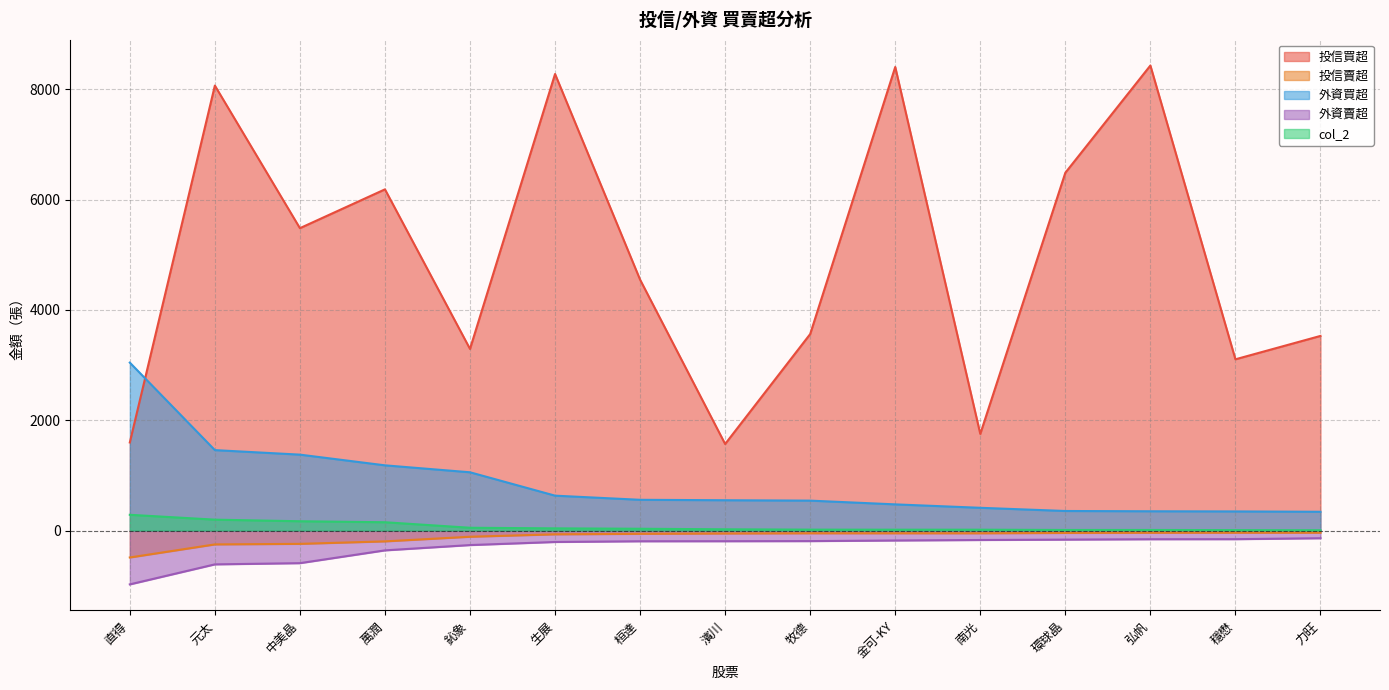

Which series has the largest total across all categories?

投信買超